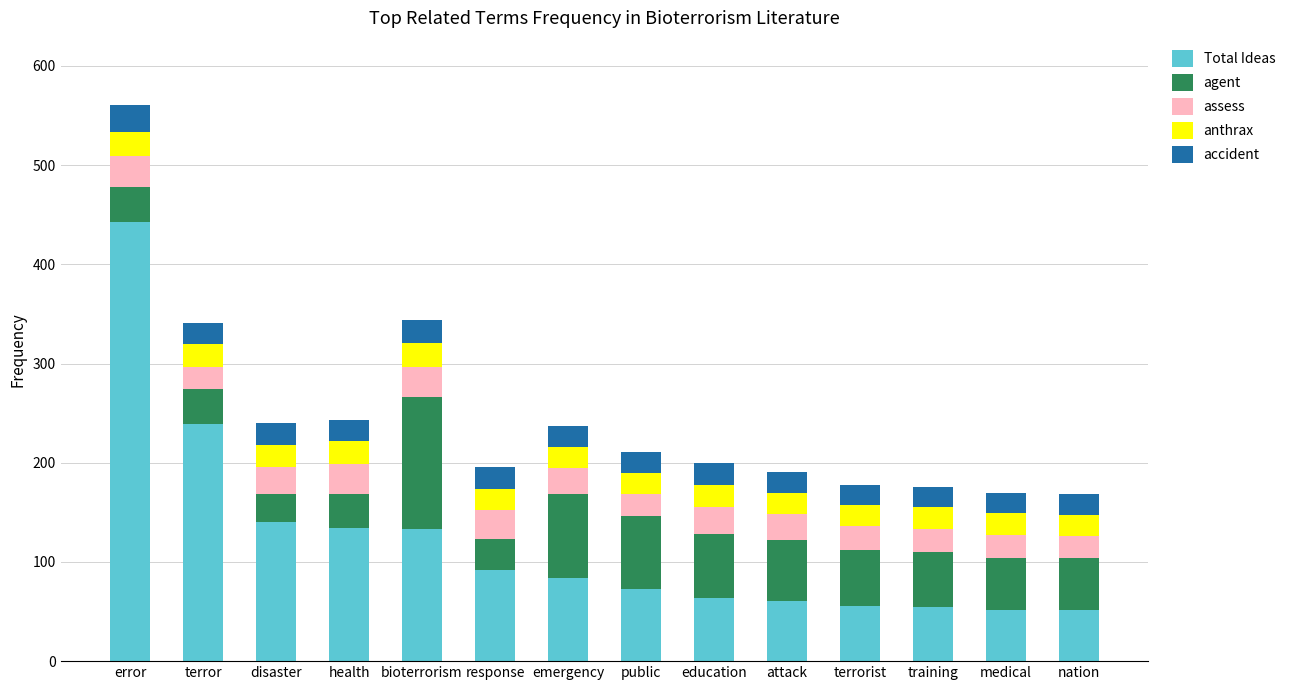

What is the maximum value for Total Ideas?

443